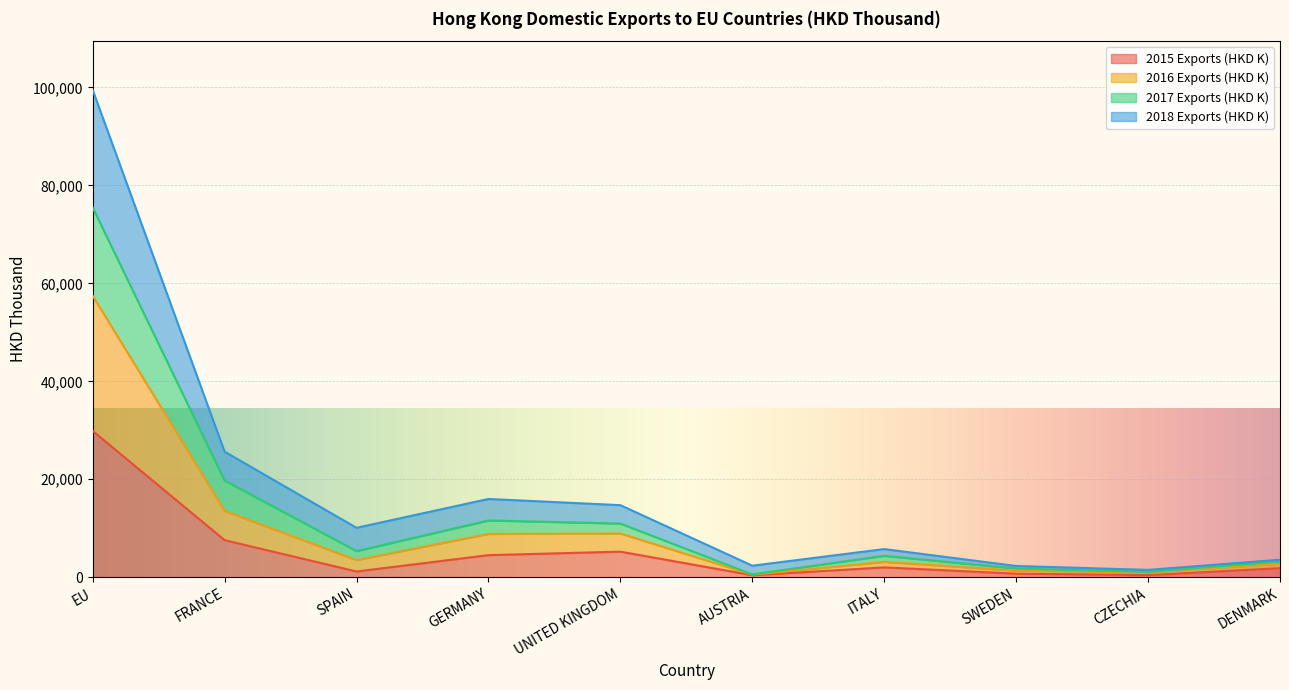

What is the difference between the 2018 Exports (HKD K) values at FRANCE and CZECHIA?

24140.2